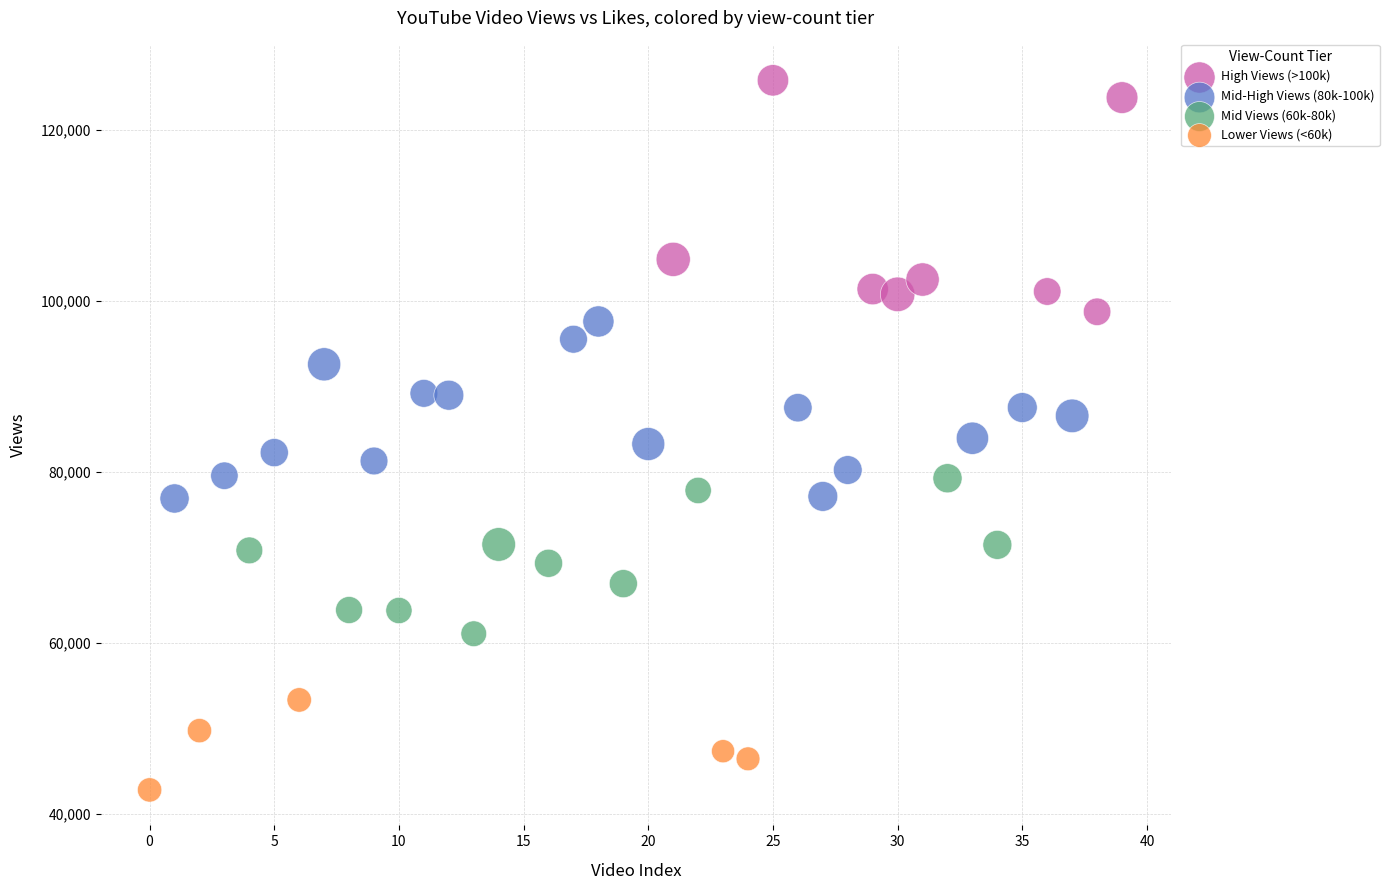

Which series has the largest Y range (max minus min)?

High Views (>100k)